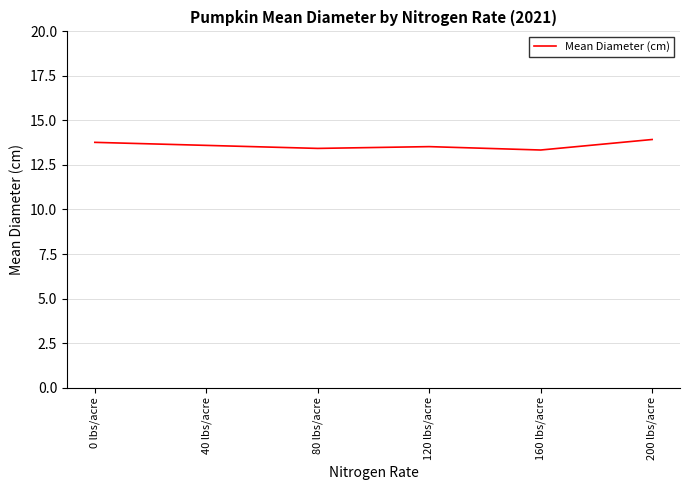

What position from the right is 80 lbs/acre?

4